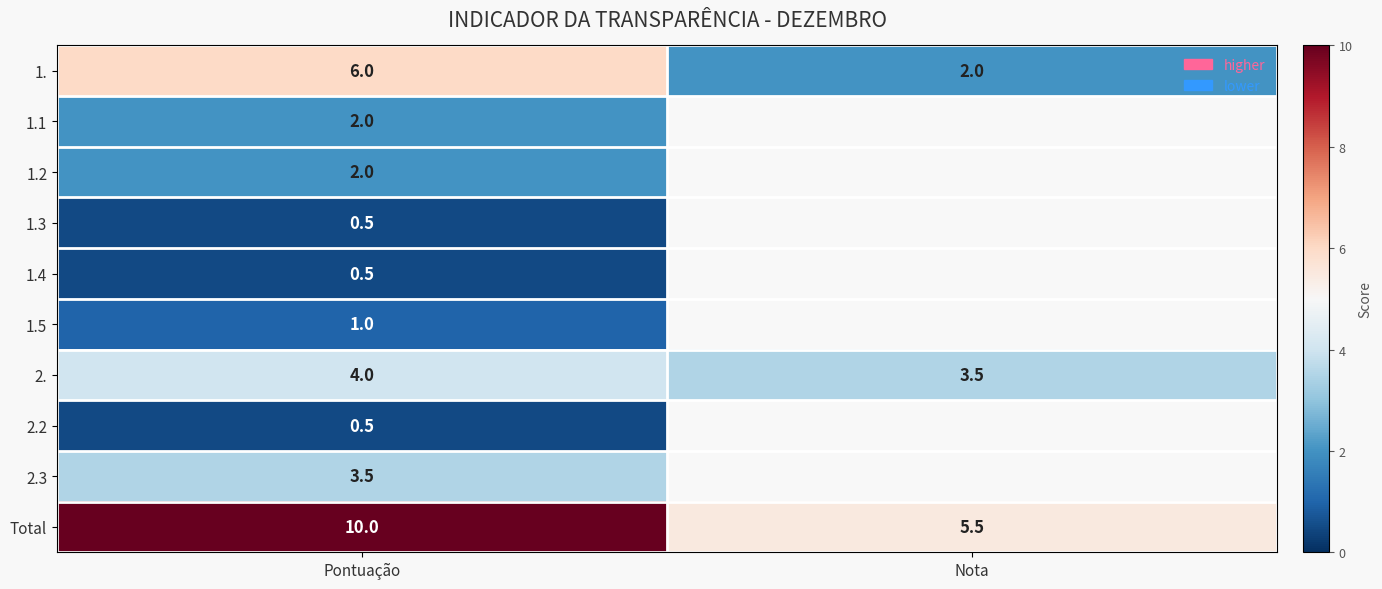

Where is 2. nearest to the value 3?

Nota